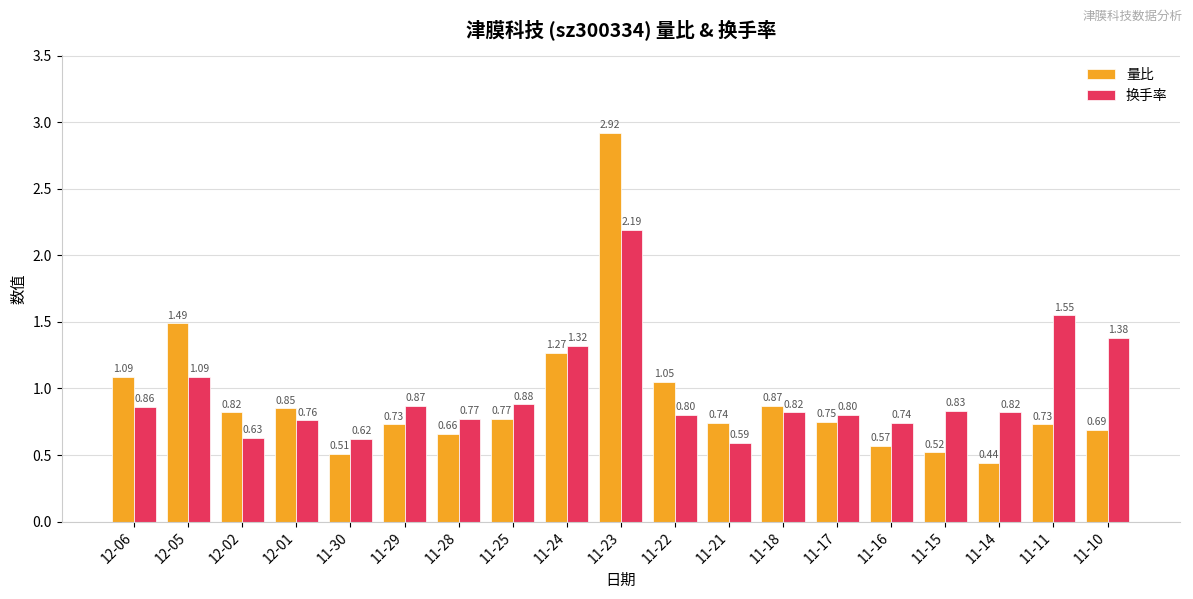

Which series has the largest range (max minus min)?

量比